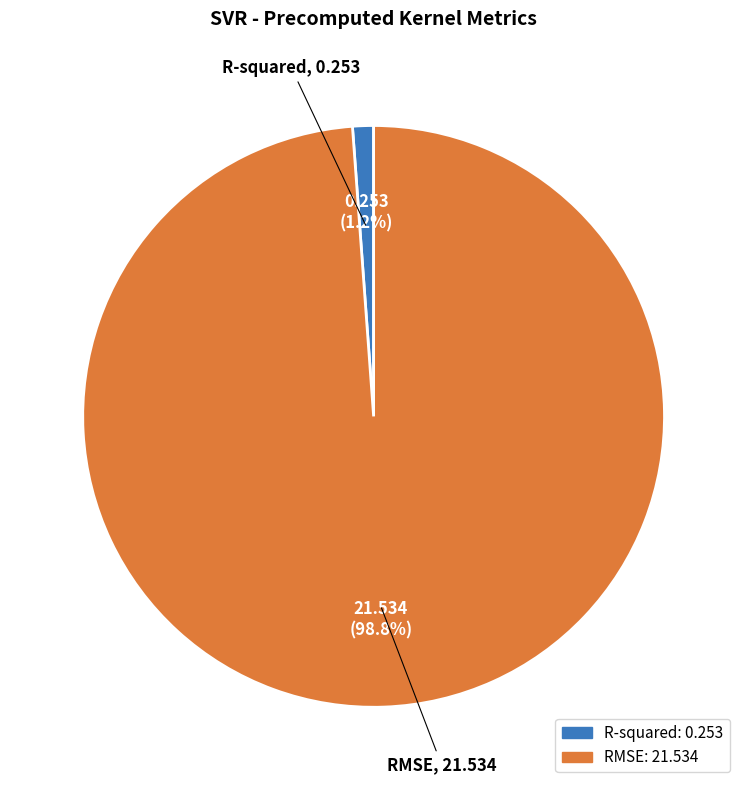

Is there a majority slice in this chart?

Yes